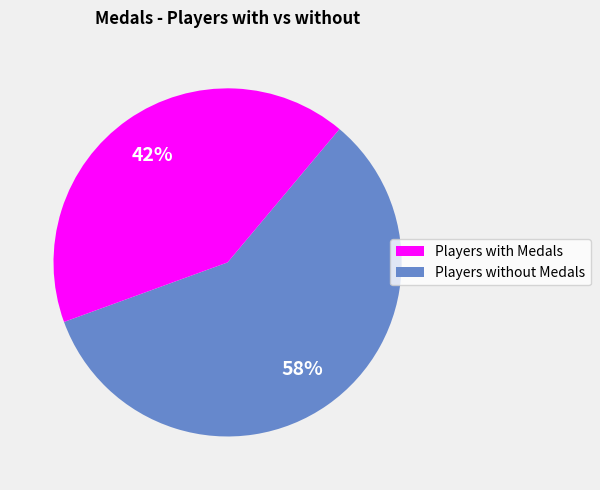

Is there a majority slice in this chart?

Yes